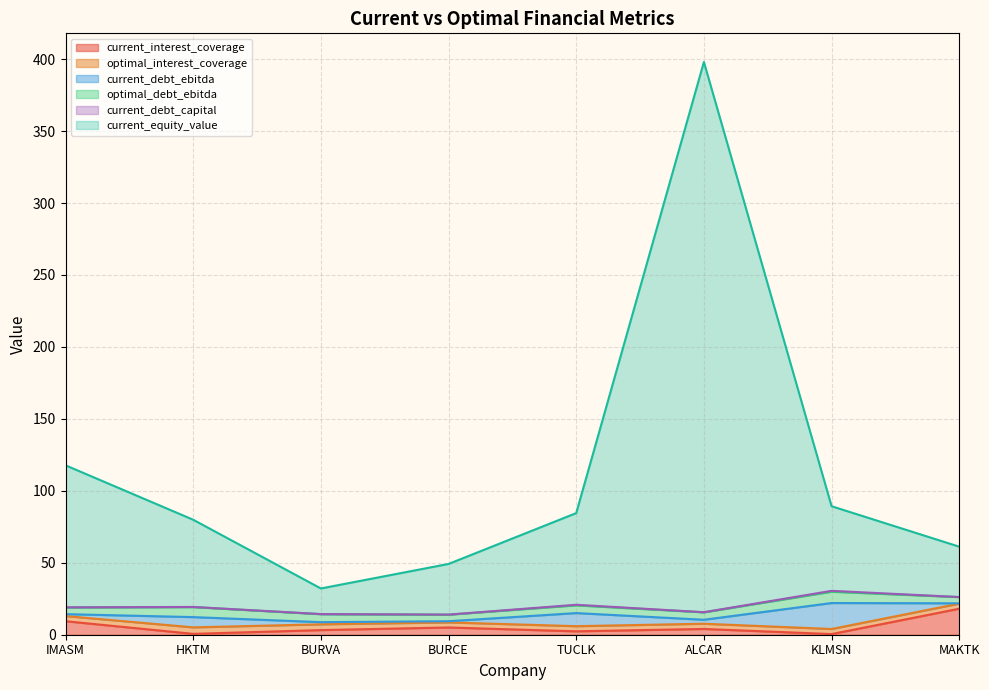

At which category does the chart reach its peak across all series?

ALCAR